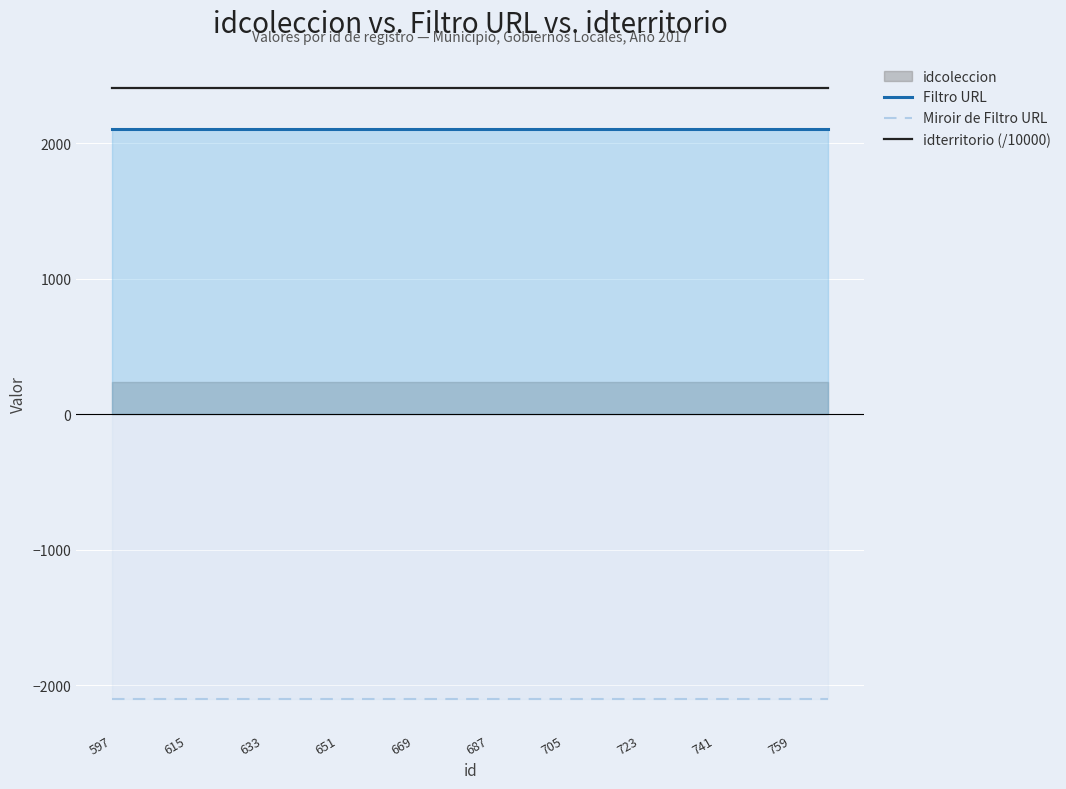

What is the sum of the idterritorio (/10000) values at 759 and 597?

4820.4